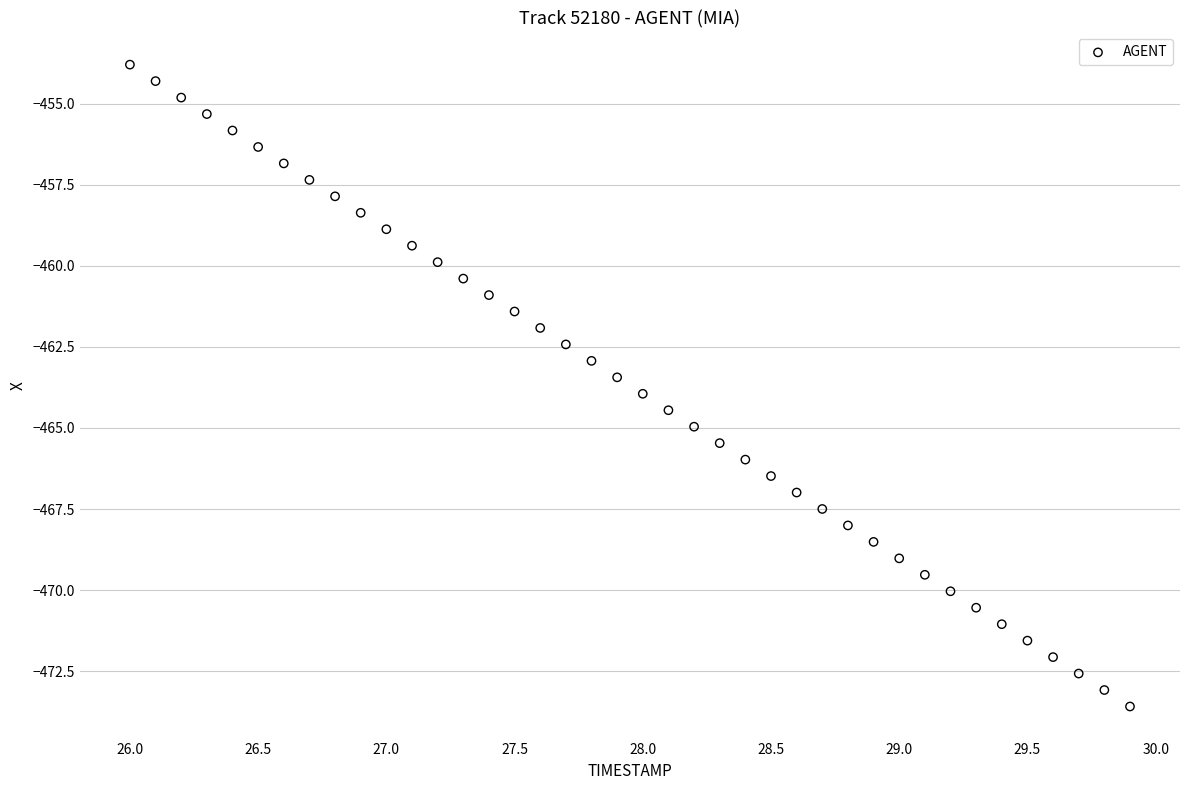

What is the range of Y values (max minus min)?

19.8